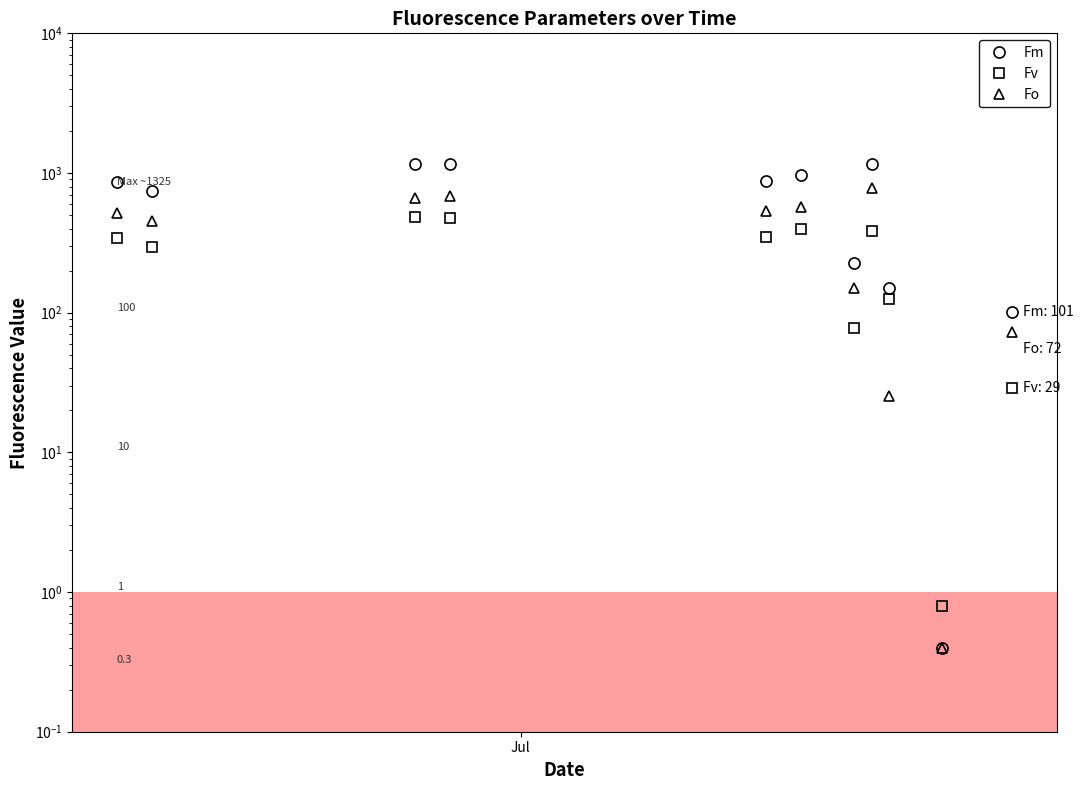

Which series has the widest spread of values?

Fm